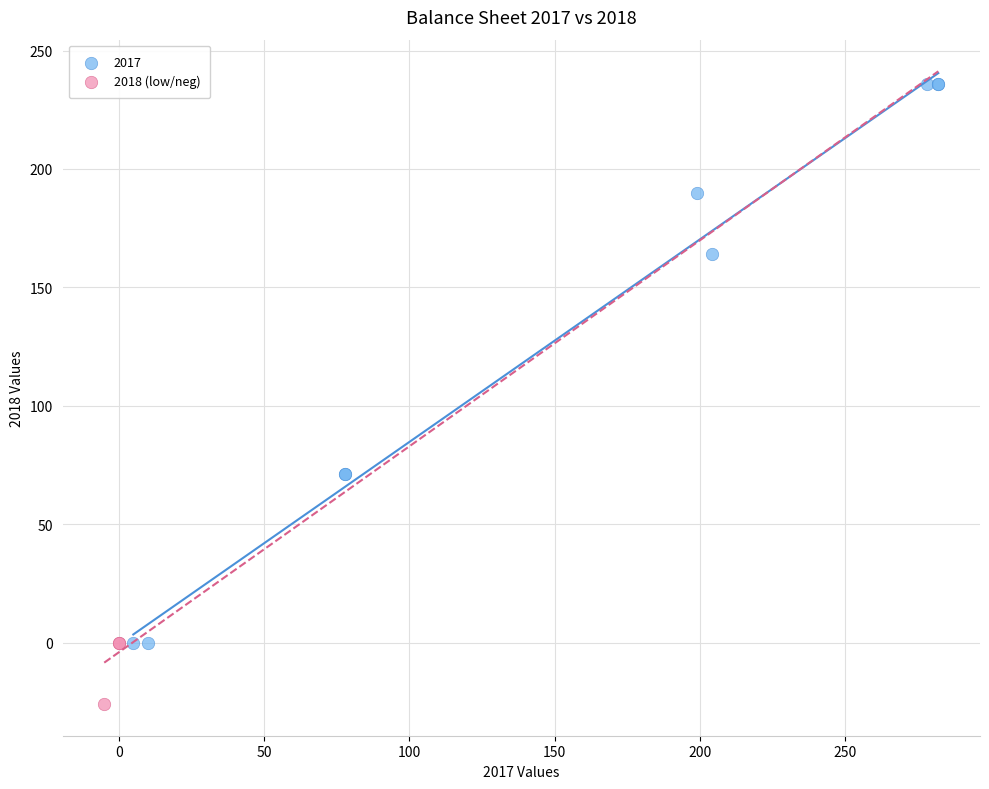

Which series reaches the maximum Y coordinate?

2017